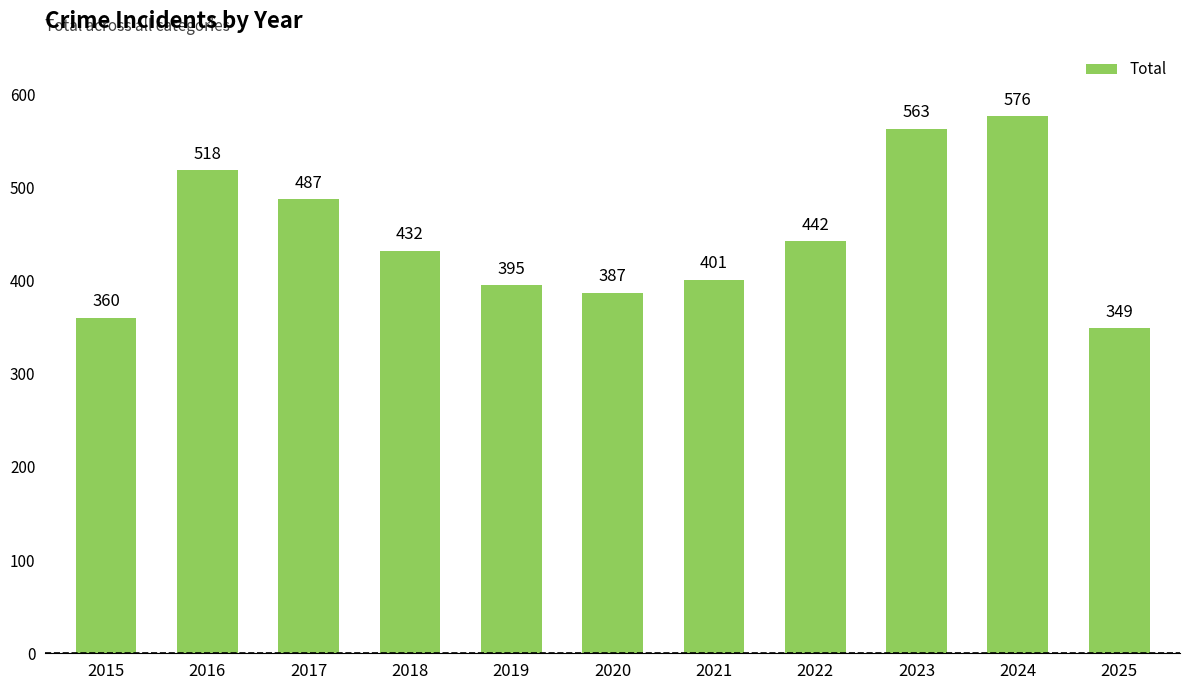

What is the change in value from 2023 to 2024?

+13